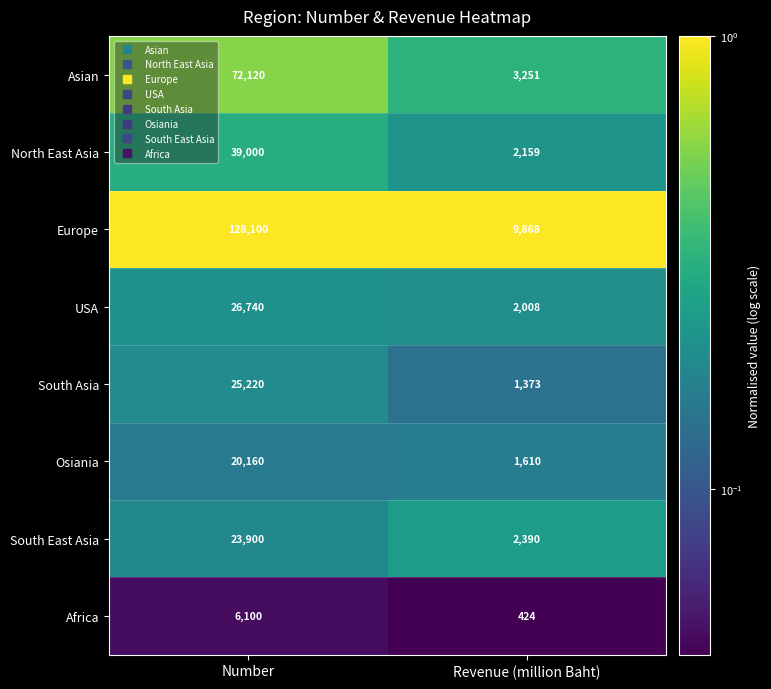

At which category is the sum across all series the highest?

Number